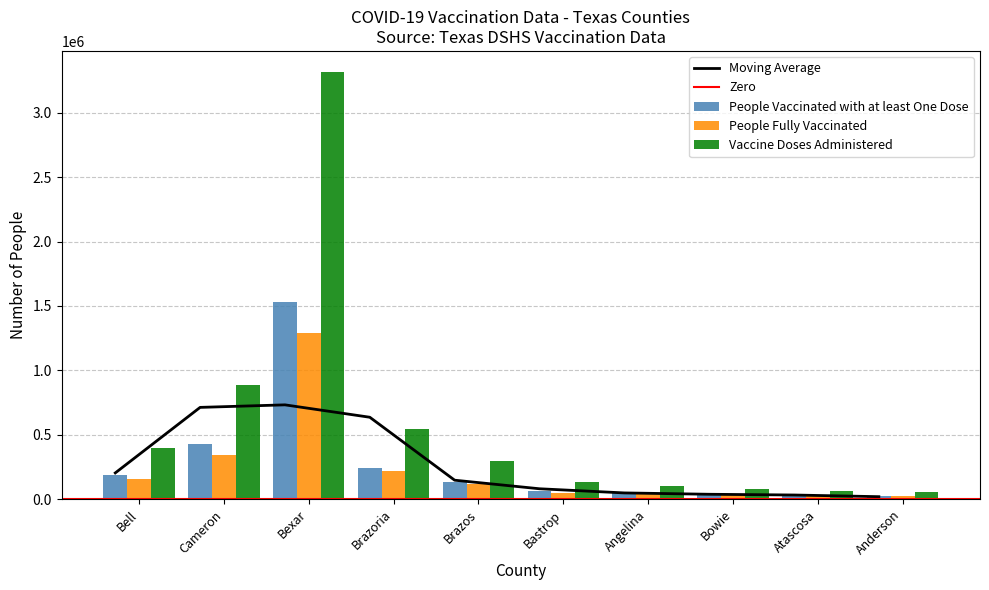

How many bars are there in total?

30